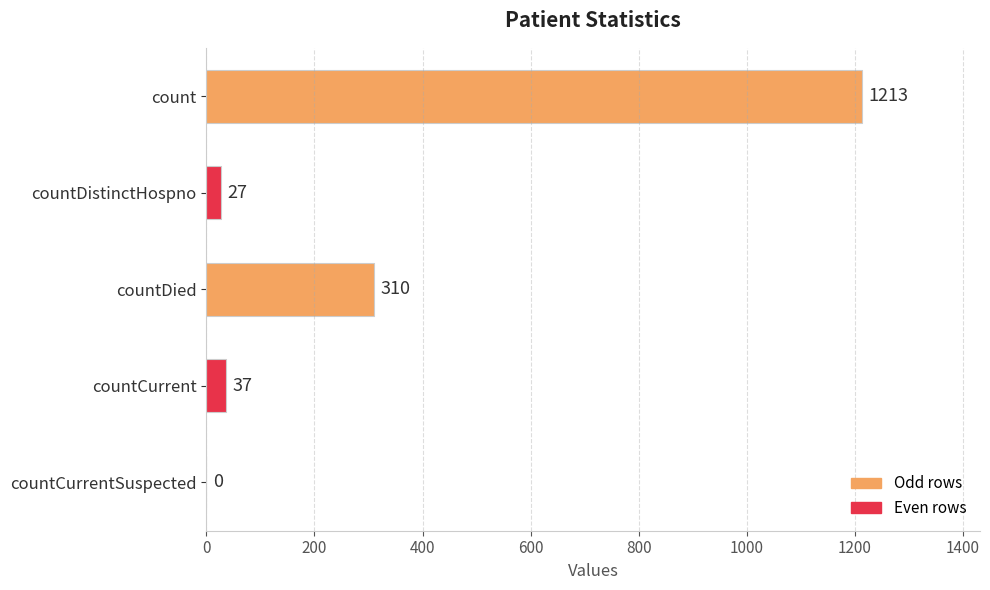

At which category does the chart reach its peak across all series?

count